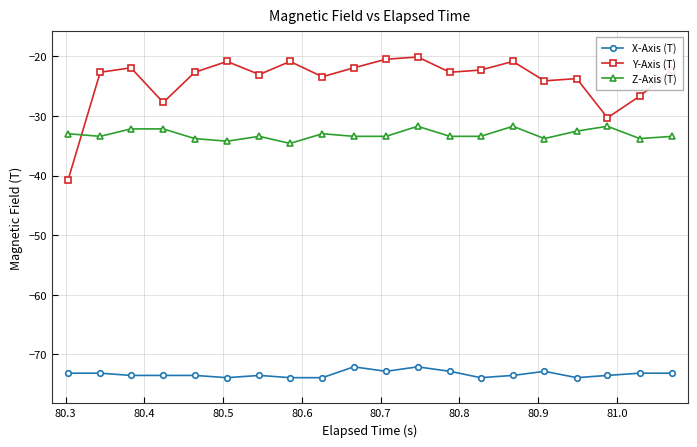

What is the sum of all X-Axis (T) values?

-1465.6